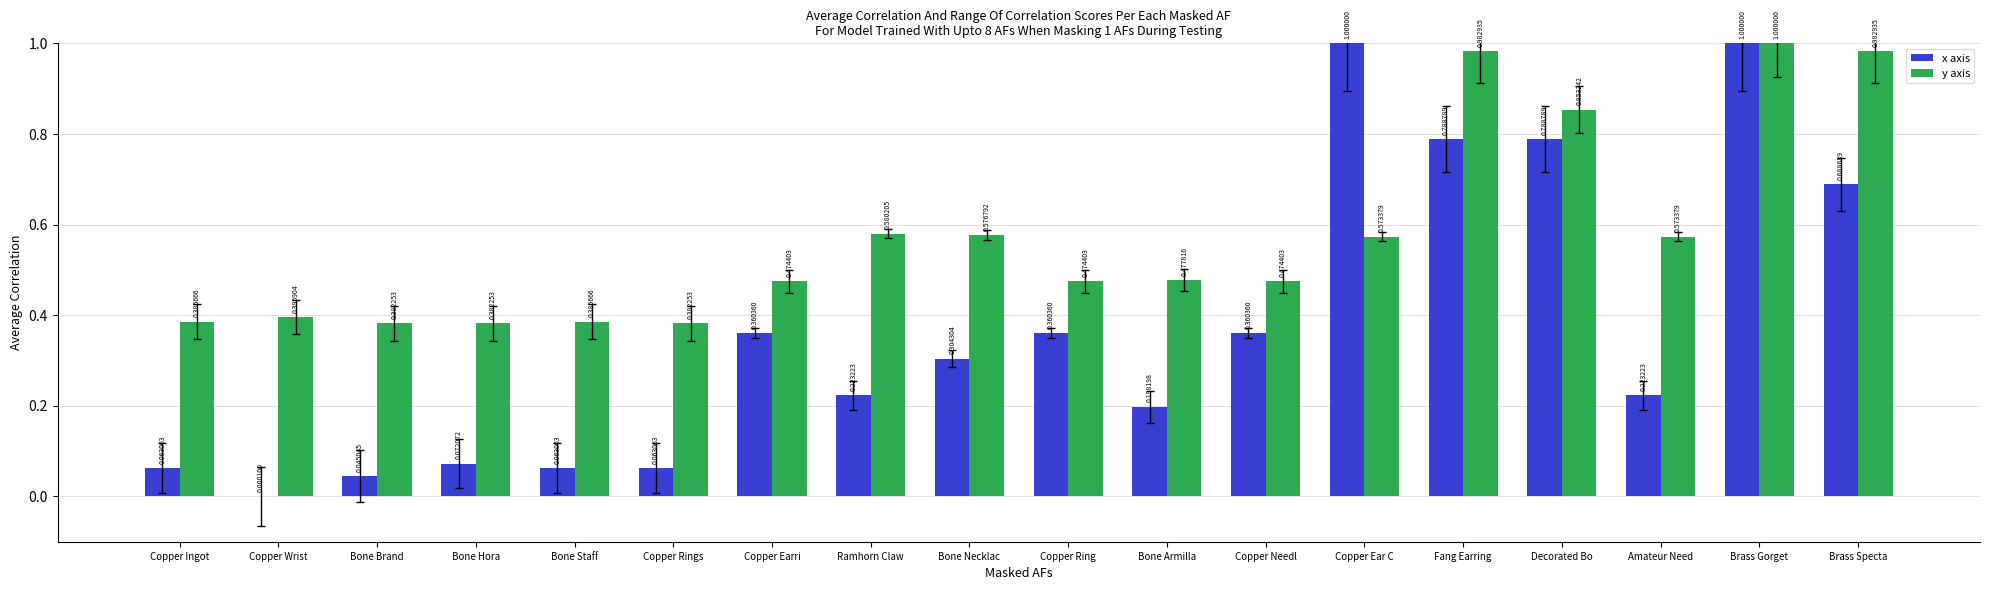

Is the value of y axis at Brass Specta greater than the value of x axis at Copper Ring?

Yes